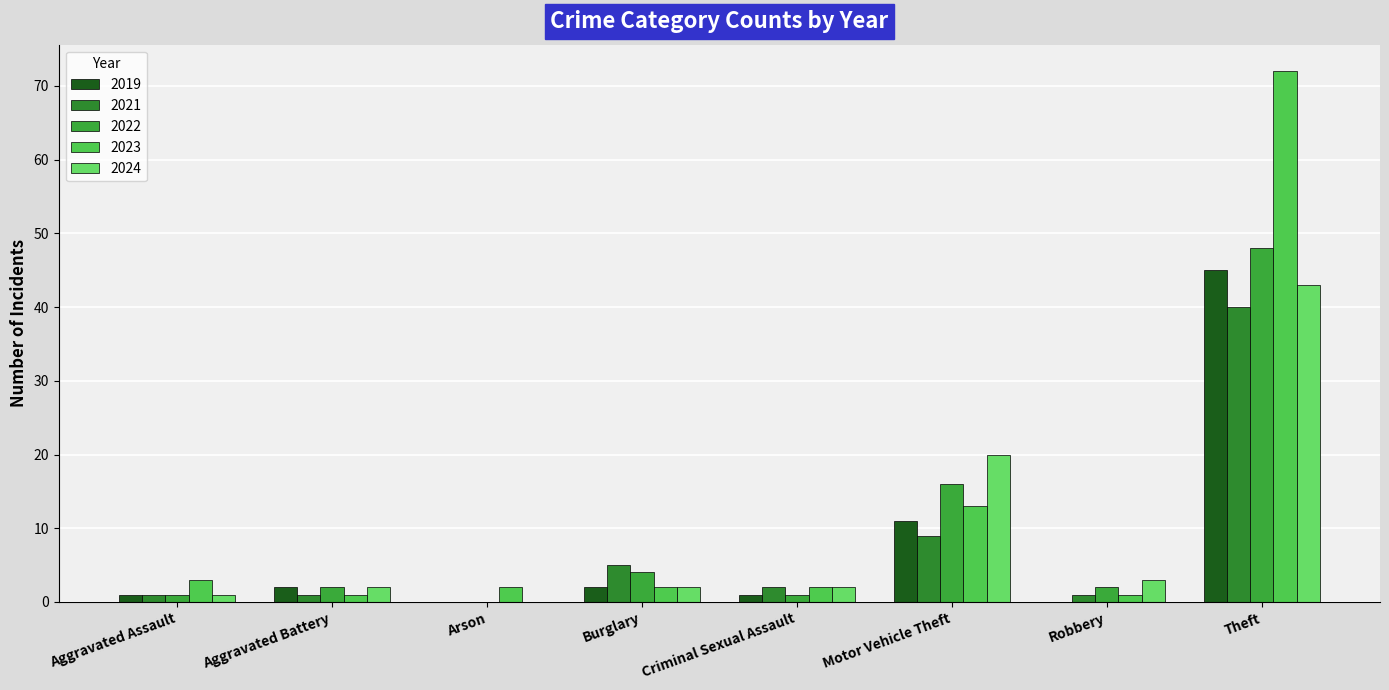

What are all the series names shown in the legend?

2019, 2021, 2022, 2023, 2024